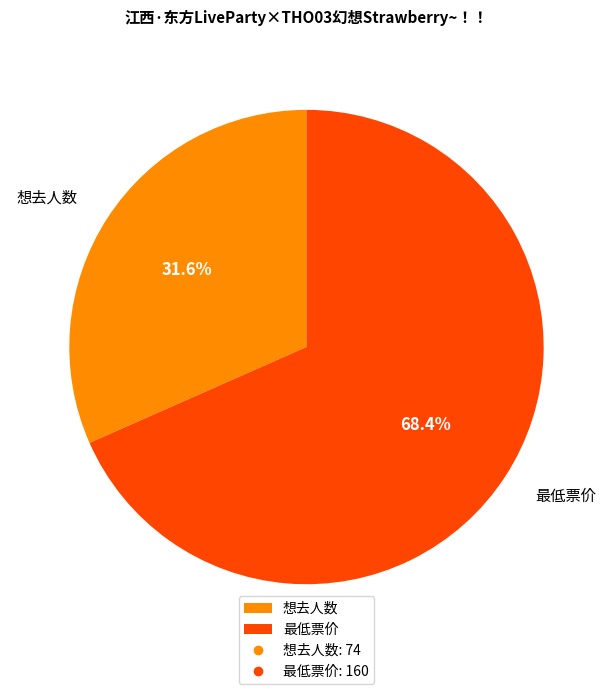

Which category has the smallest portion of the pie?

想去人数